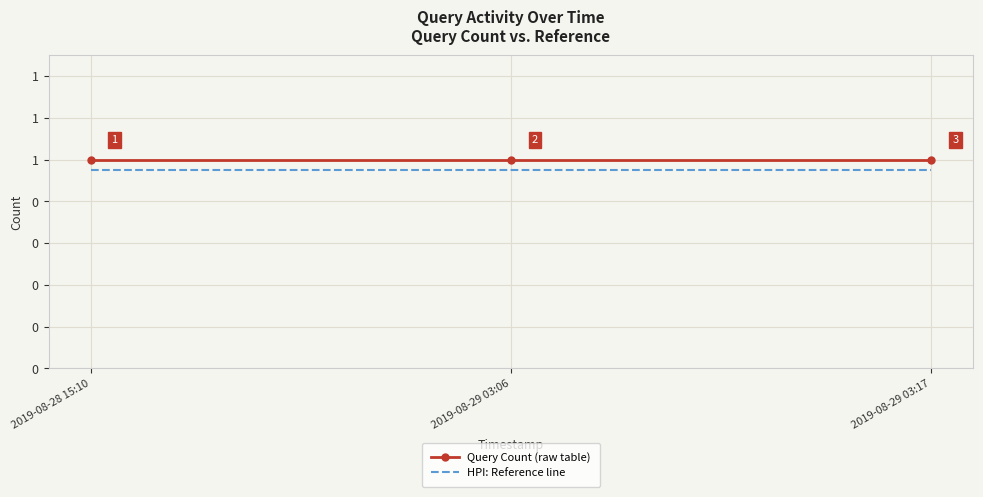

What is the total value across all series at 2019-08-29 03:06?

1.9